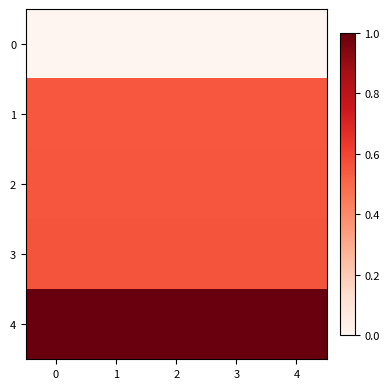

Which series has the largest total across all categories?

row_4